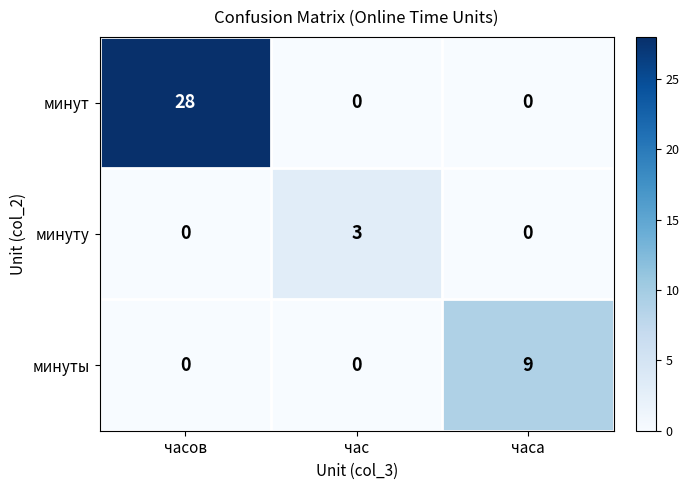

Reading left to right, list all the values displayed in this chart.

минут: 28	0	0
минуту: 0	3	0
минуты: 0	0	9